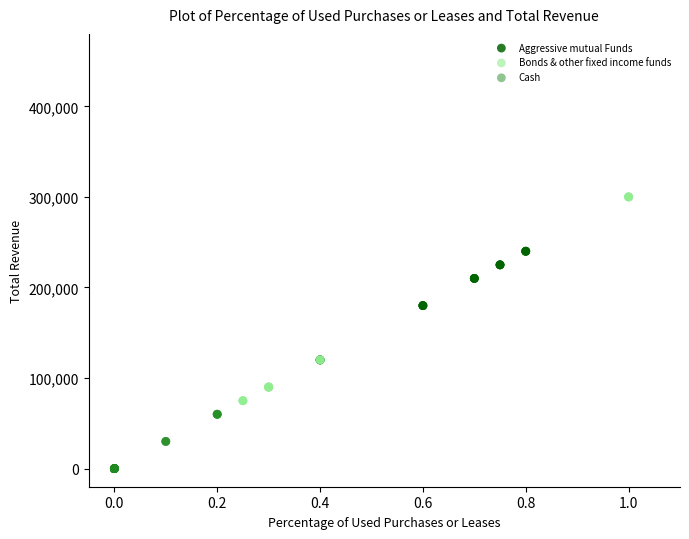

Which series contains the highest Y value?

Bonds & other fixed income funds